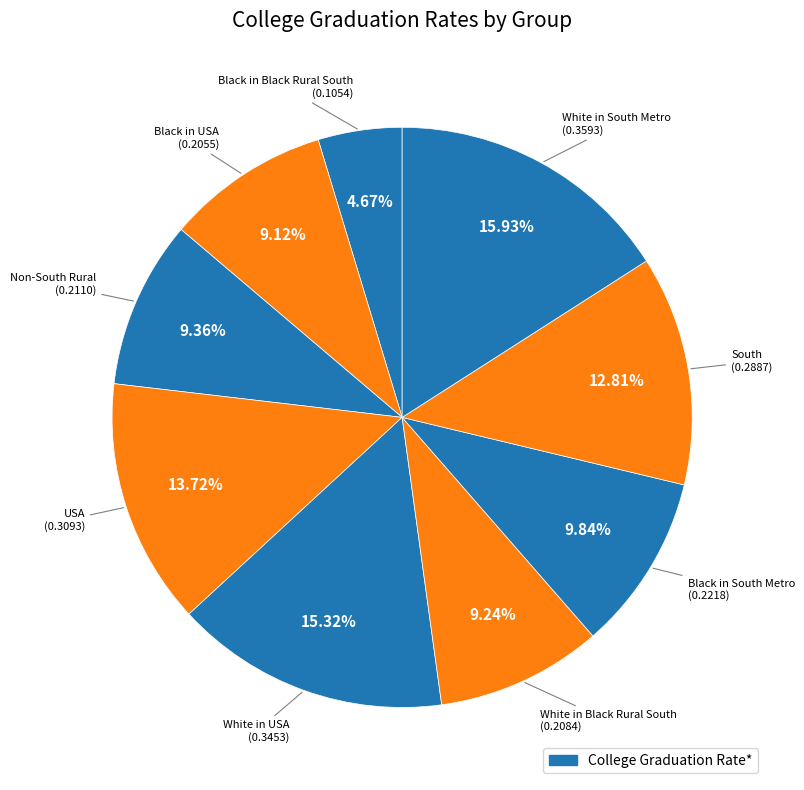

How many slices are in this pie chart?

9